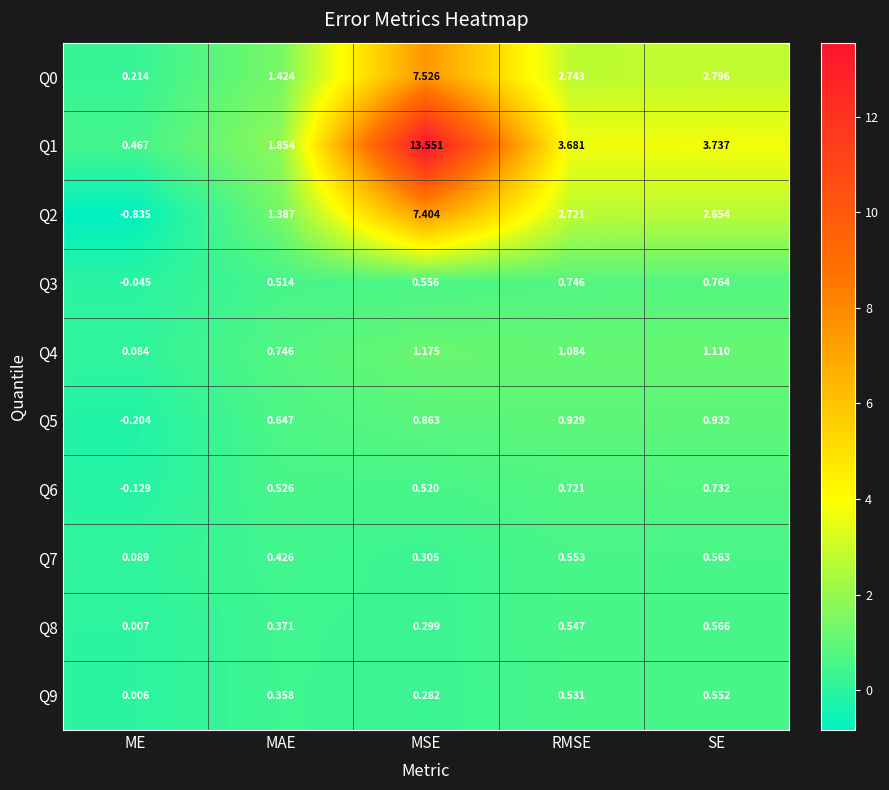

At which category is the sum across all series the highest?

MSE